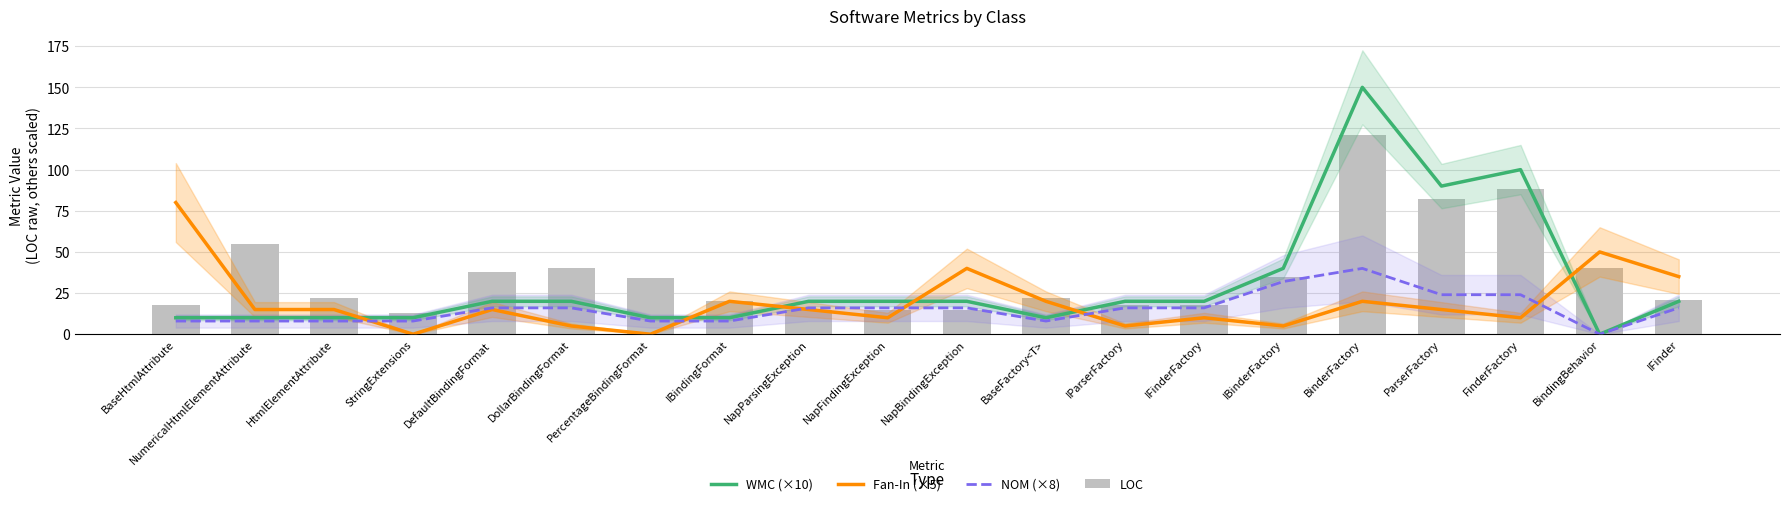

How many data points in Fan-In (×5) are less than 15?

8